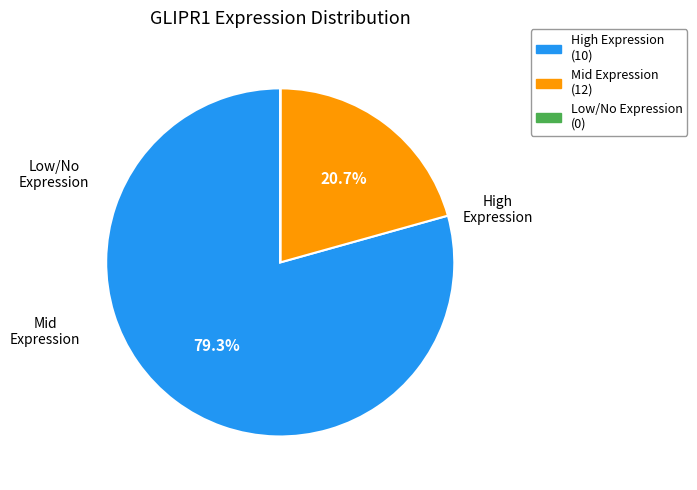

How much of the chart is everything except High Expression (10)?

20.7%